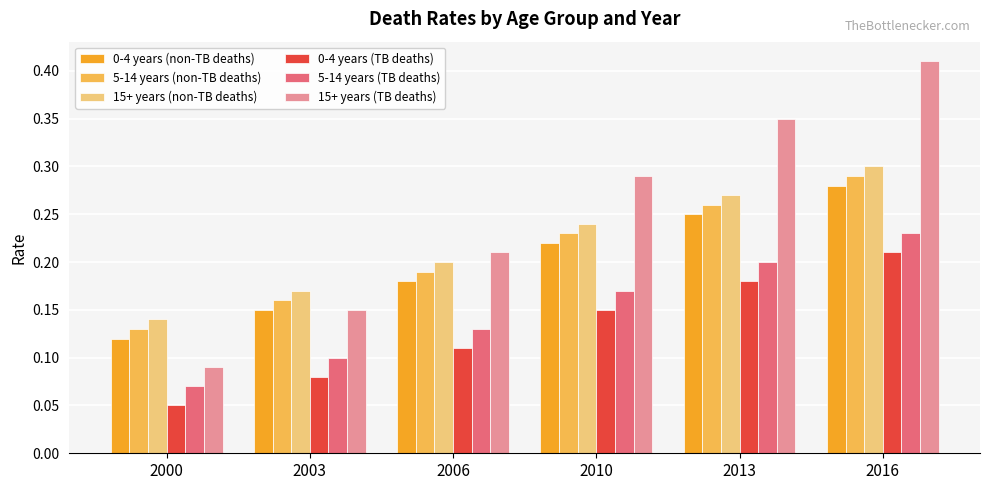

At 2006, list the series in order from largest to smallest.

15+ years (TB deaths), 15+ years (non-TB deaths), 5-14 years (non-TB deaths), 0-4 years (non-TB deaths), 5-14 years (TB deaths), 0-4 years (TB deaths)